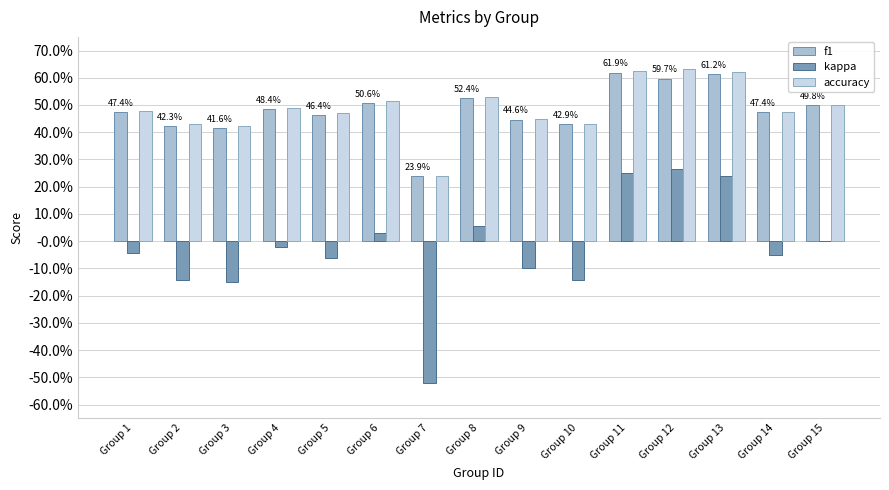

What is the value of the f1 bar at the 12th from the left?

0.6